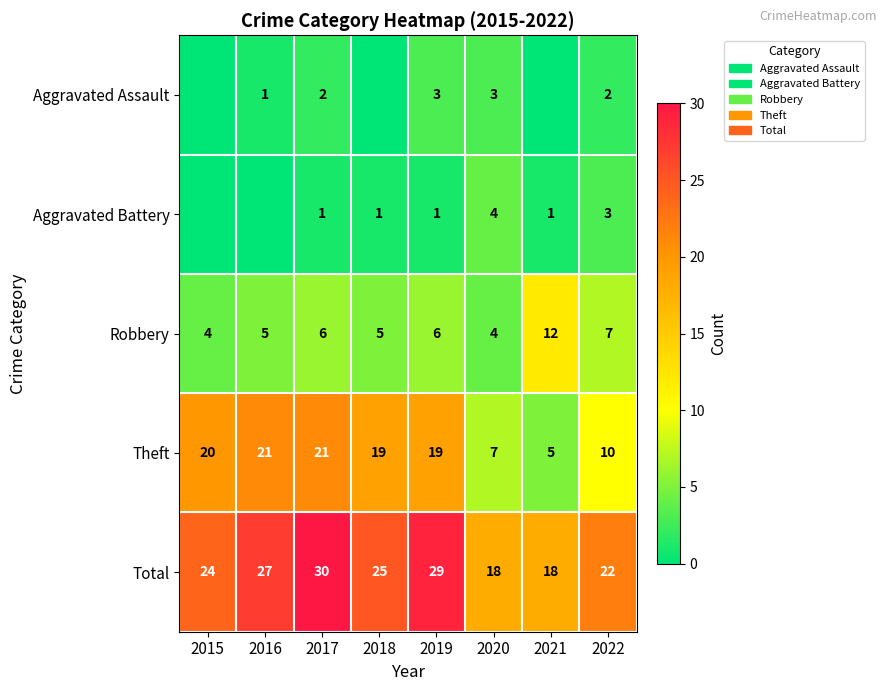

At 2017, list the series in order from smallest to largest.

Aggravated Battery, Aggravated Assault, Robbery, Theft, Total